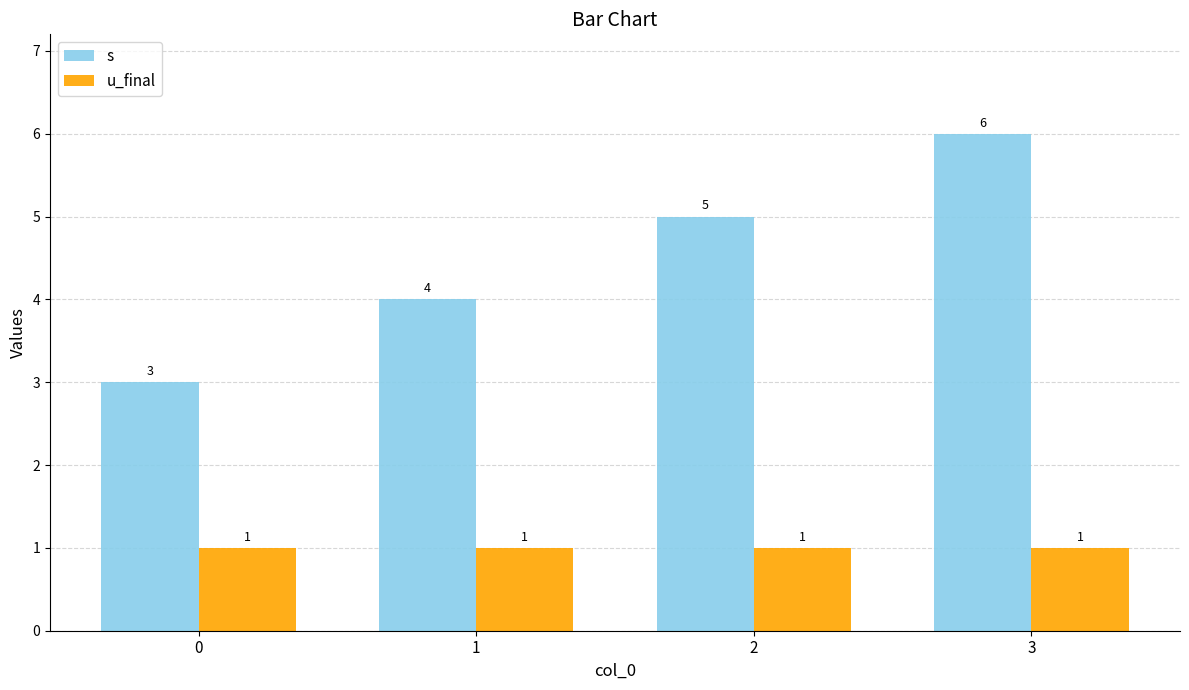

Reading left to right, list all the values displayed in this chart.

s: 3	4	5	6
u_final: 1	1	1	1